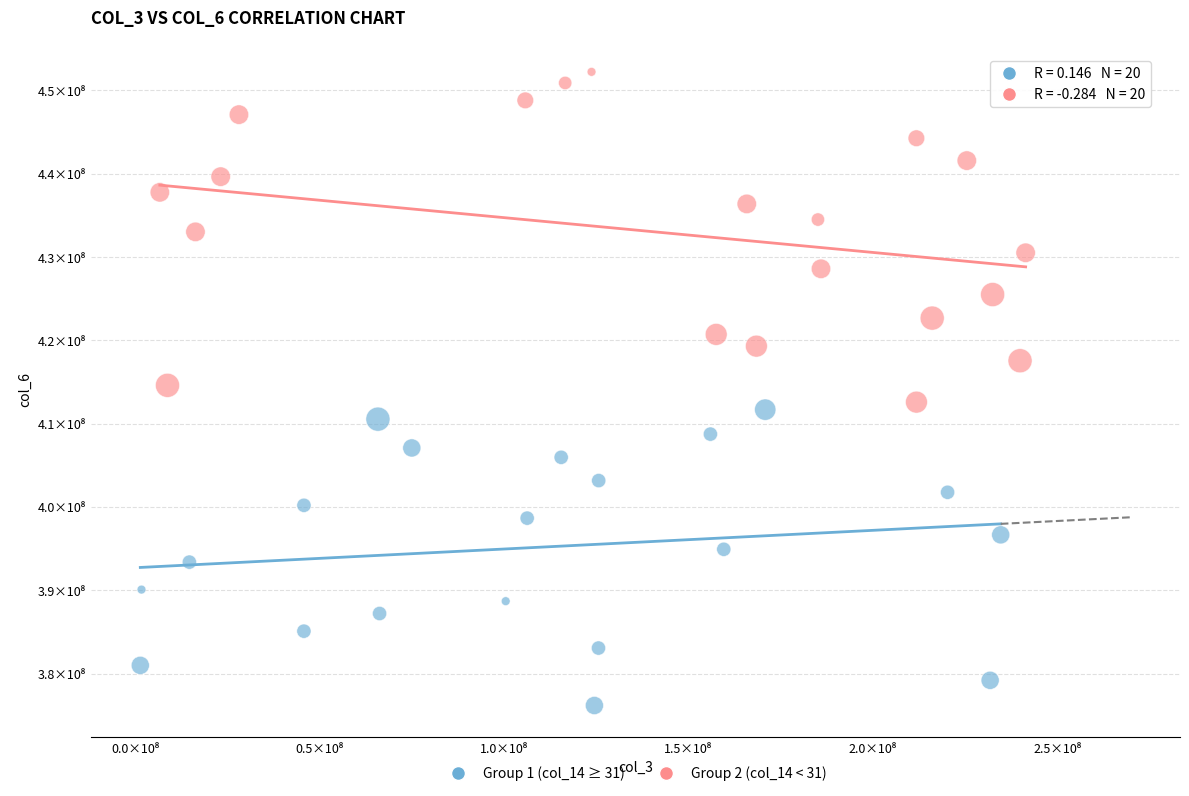

What are all the series names shown in the legend?

Group 1 (col_14 ≥ 31), Group 2 (col_14 < 31)